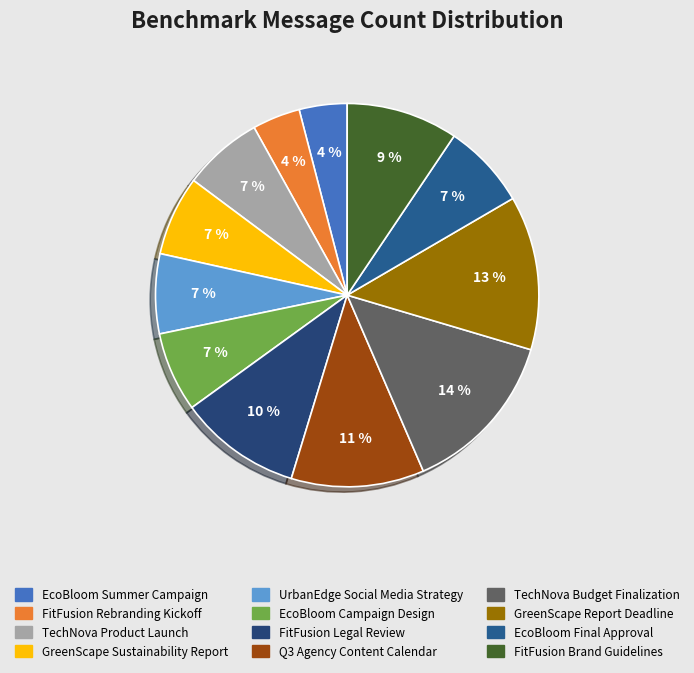

How many segments does this pie chart have?

12